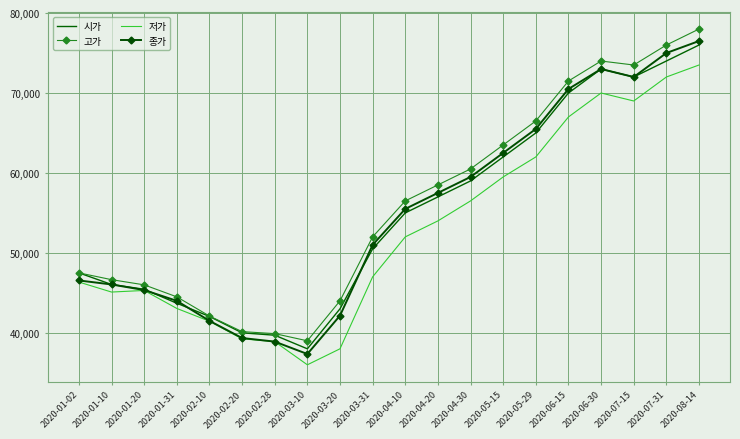

Which category has the highest value in the 고가 series?

2020-08-14